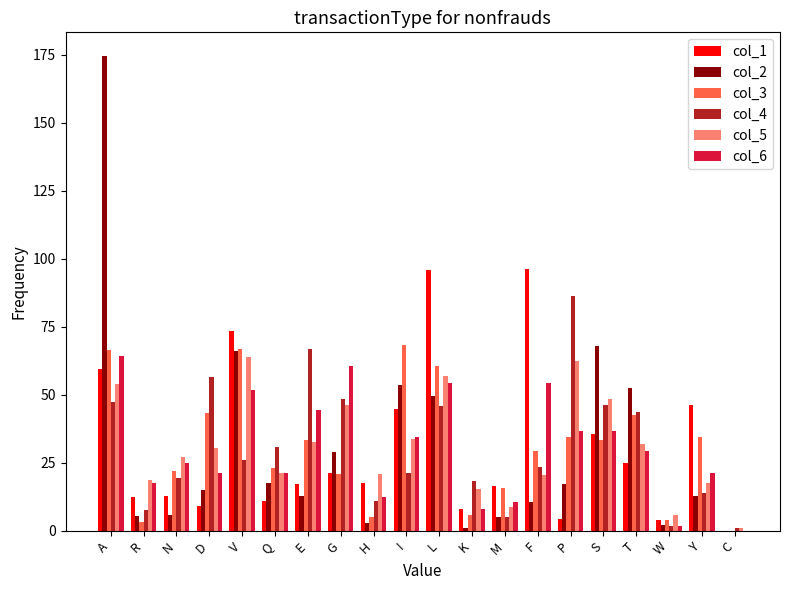

At which category is the sum across all series the highest?

A